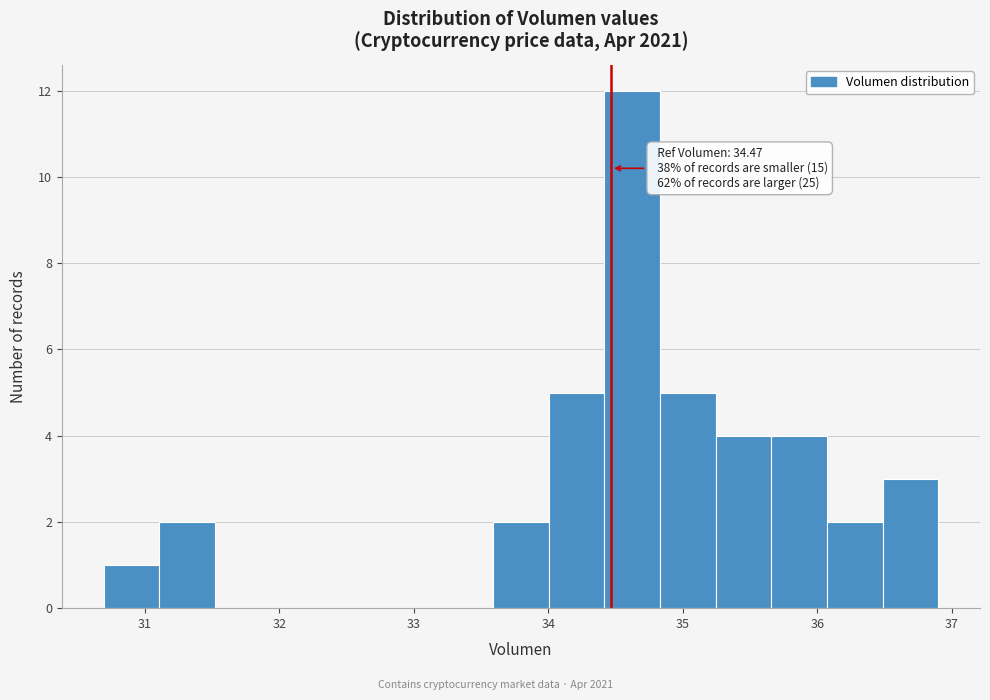

Which range on the x-axis has the tallest bar?

34.4 to 34.8